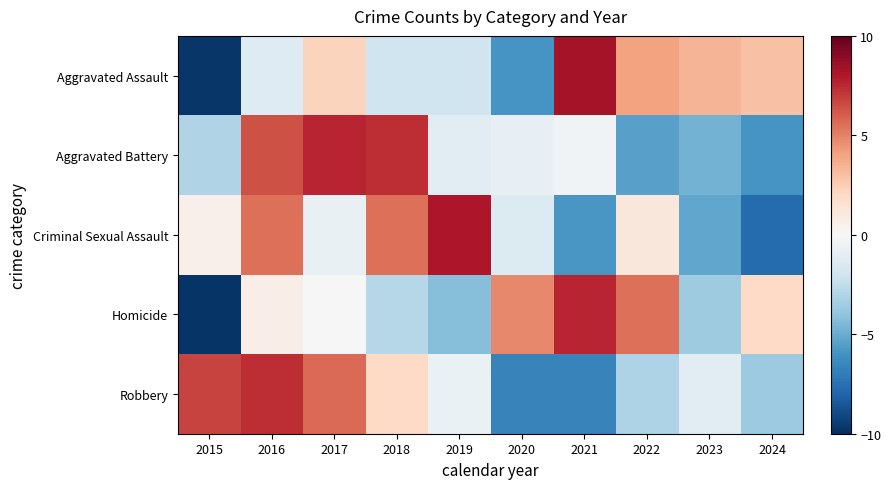

Reading left to right, transcribe all the data shown in this chart.

Aggravated Assault: 2015=-9.7	2016=-1.3	2017=2.3	2018=-2.0	2019=-2.0	2020=-5.9	2021=8.3	2022=4.1	2023=3.4	2024=3.0
Aggravated Battery: 2015=-3.0	2016=6.4	2017=7.6	2018=7.4	2019=-1.1	2020=-0.8	2021=-0.4	2022=-5.4	2023=-4.7	2024=-5.9
Criminal Sexual Assault: 2015=0.5	2016=5.5	2017=-0.8	2018=5.5	2019=8.1	2020=-1.4	2021=-5.8	2022=1.1	2023=-5.2	2024=-7.7
Homicide: 2015=-9.8	2016=0.6	2017=-0.1	2018=-2.9	2019=-4.2	2020=4.8	2021=7.6	2022=5.5	2023=-3.5	2024=2.0
Robbery: 2015=6.8	2016=7.4	2017=5.7	2018=2.0	2019=-0.7	2020=-6.7	2021=-6.6	2022=-3.1	2023=-1.1	2024=-3.6